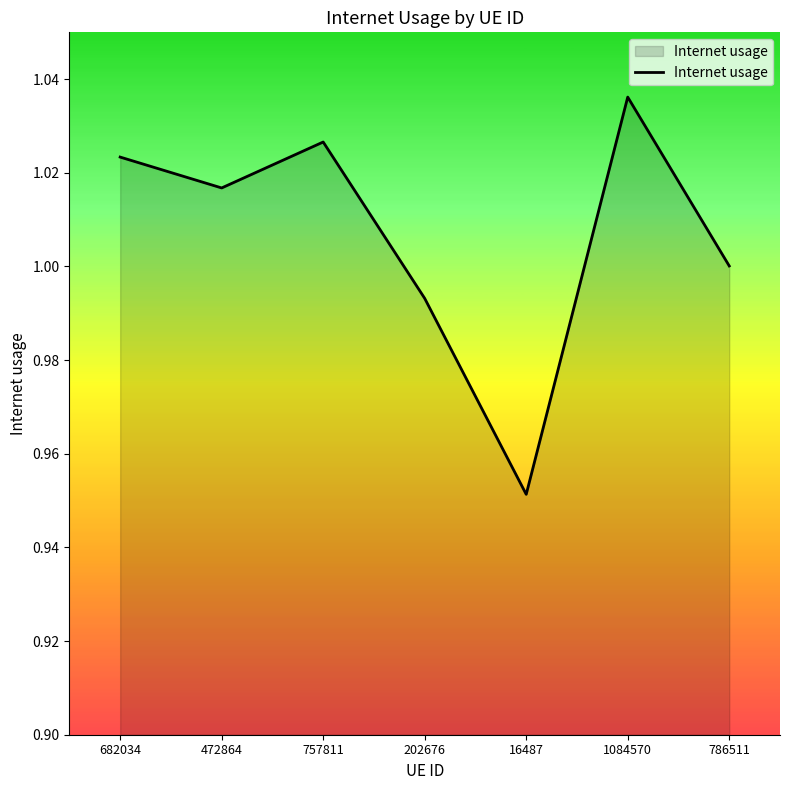

At which label is the value closest to 0?

16487